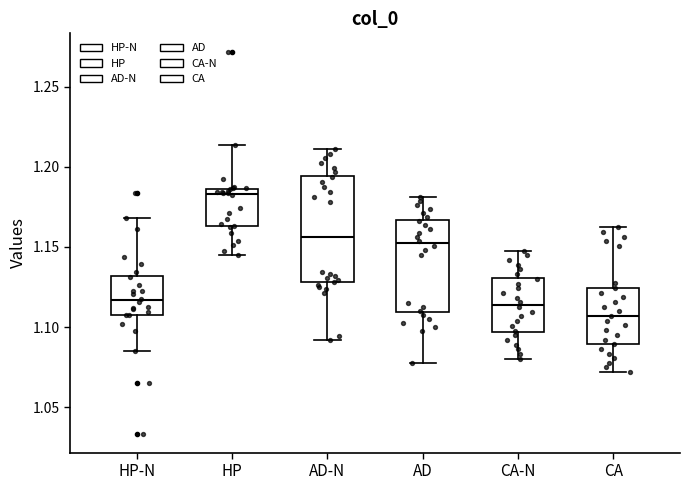

Reading left to right, read every box against the y-axis: the position of its median line, the range the box covers, and the ends of its whiskers. The values are not printed on the chart, so give them approximately, as read against the axis.

HP-N: median 1.115, box 1.110 to 1.130, whiskers 1.085 to 1.170
HP: median 1.185 (just below the box's upper edge), box 1.165 to 1.185, whiskers 1.145 to 1.215
AD-N: median 1.155, box 1.130 to 1.195, whiskers 1.090 to 1.210
AD: median 1.150, box 1.110 to 1.165, whiskers 1.075 to 1.180
CA-N: median 1.115, box 1.095 to 1.130, whiskers 1.080 to 1.150
CA: median 1.105, box 1.090 to 1.125, whiskers 1.070 to 1.160